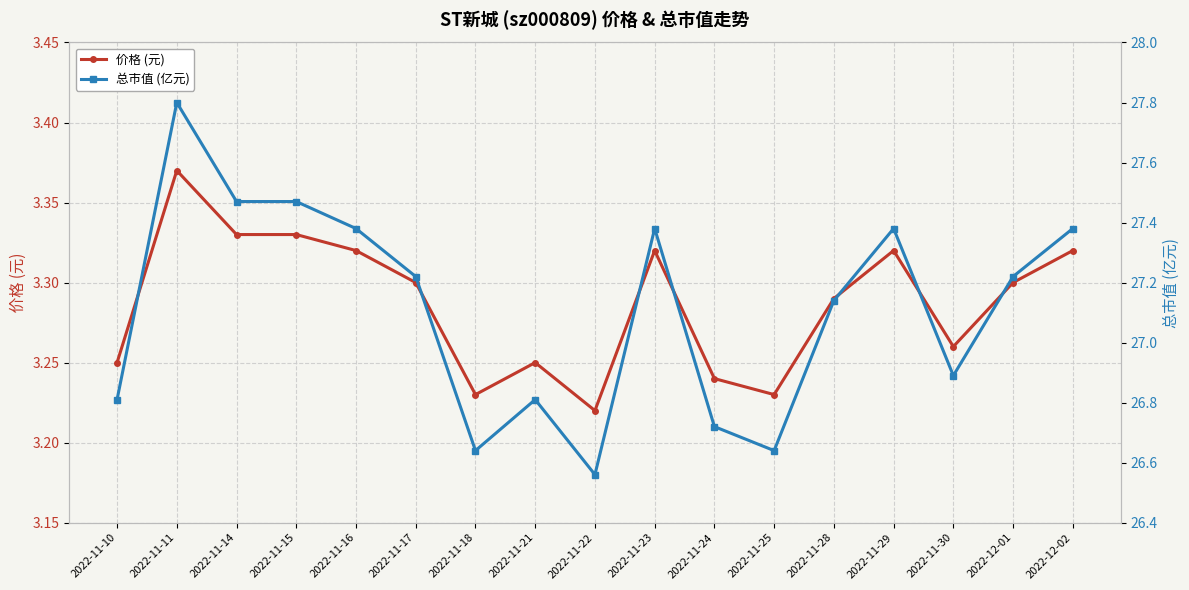

Is it true that 总市值 (亿元) equals 26.8 at 2022-11-10?

True